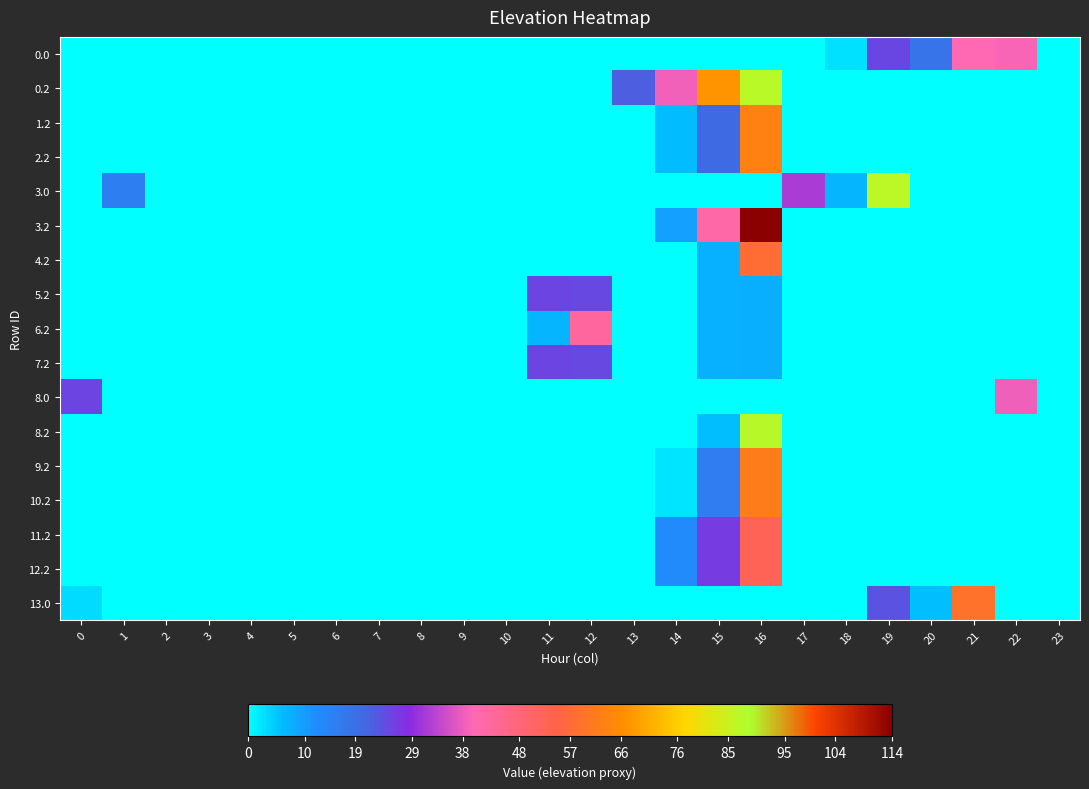

At which category is the sum across all series the highest?

16